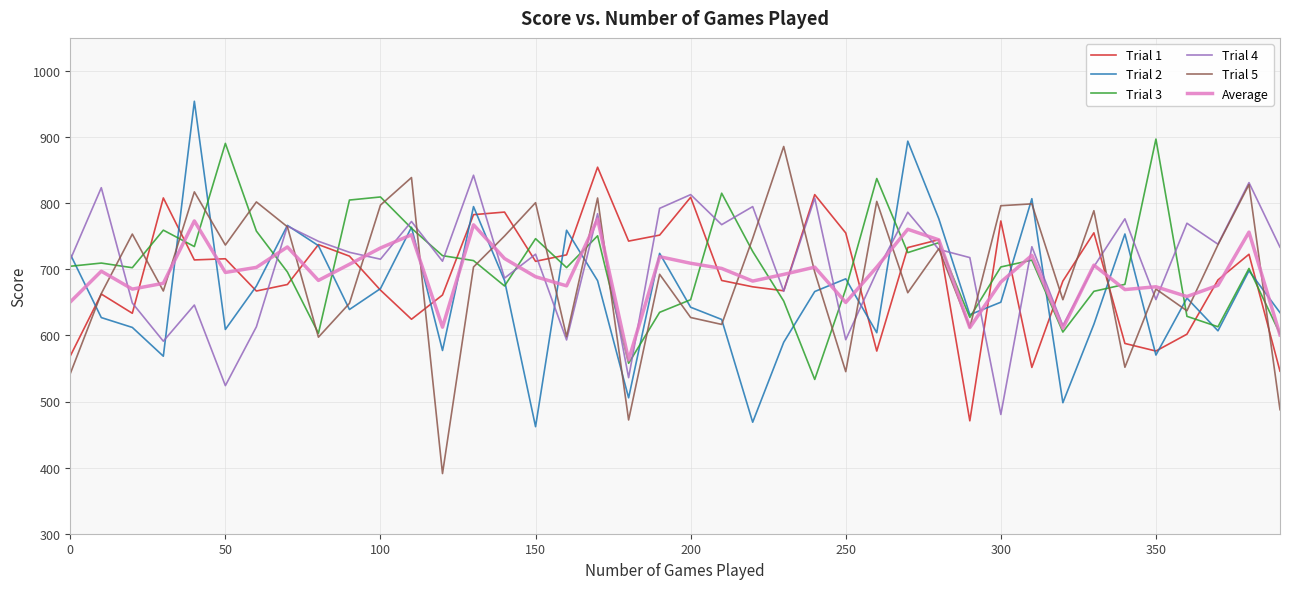

What is the difference between the maximum and minimum values in the Trial 4 series?

361.9